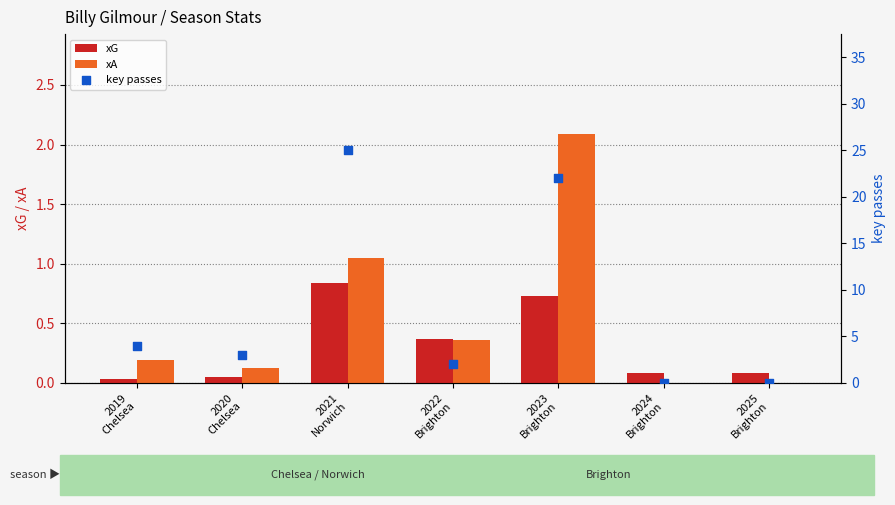

At how many categories does at least one series exceed 1?

5